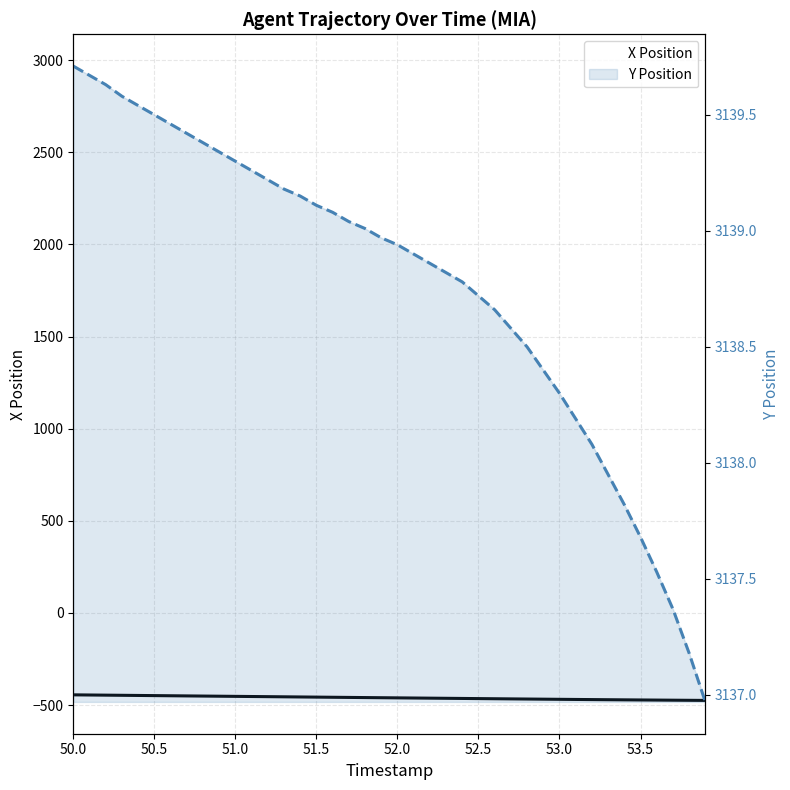

True or false: X Position and Y Position intersect in this chart.

False